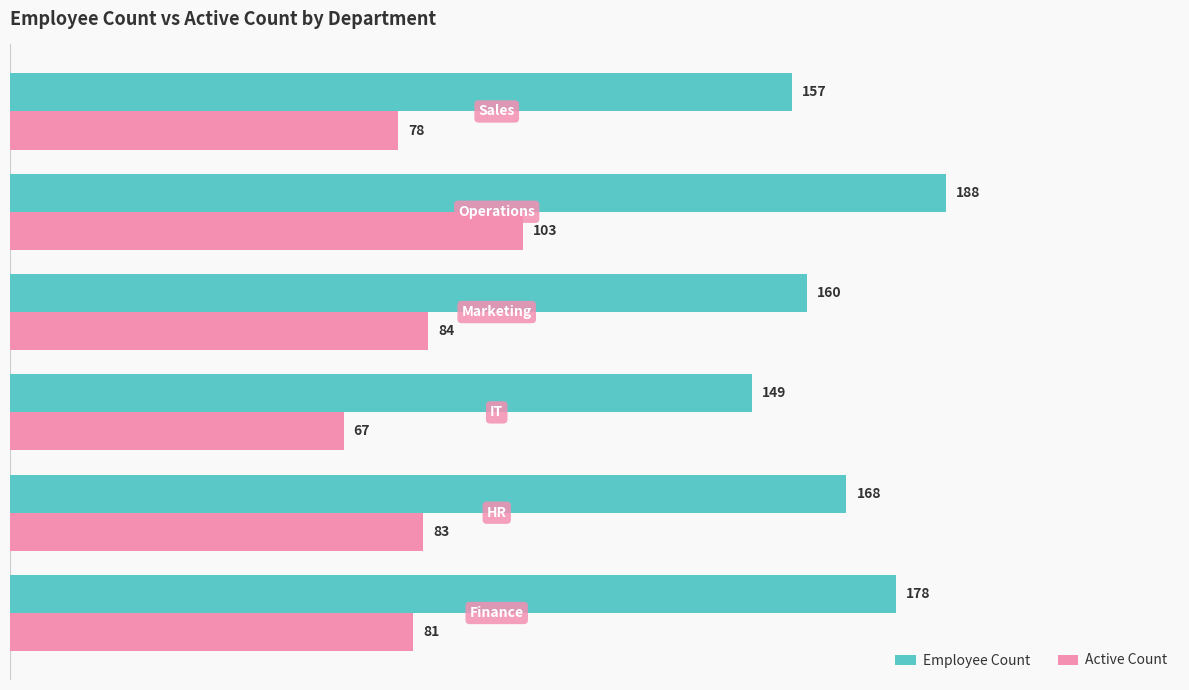

Which series has the largest total across all categories?

Employee Count